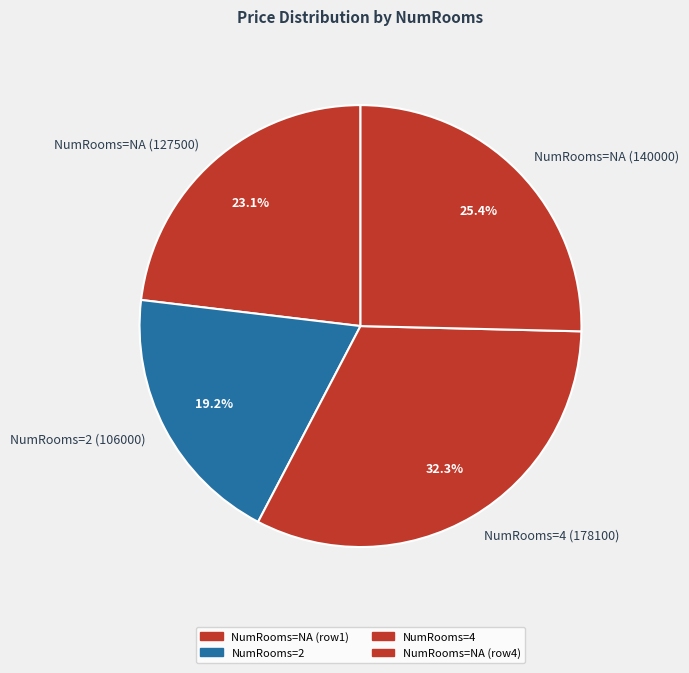

Between NumRooms=4 (178100) and NumRooms=NA (140000), which is larger?

NumRooms=4 (178100)